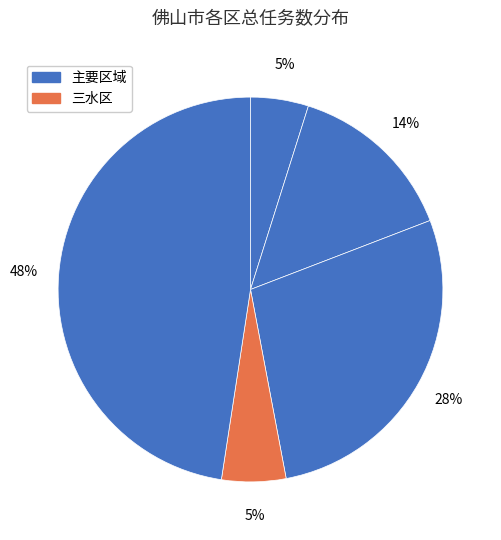

How many slices are in this pie chart?

5